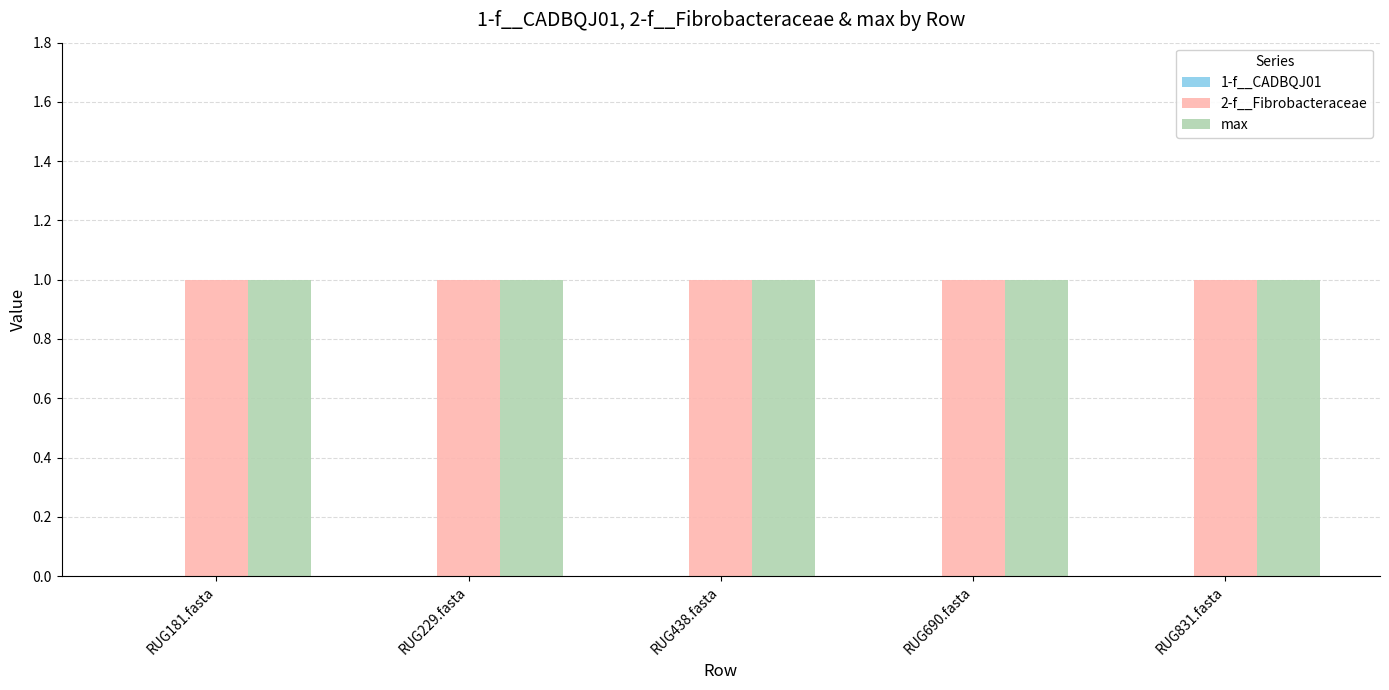

Reading right to left, extract all data points from this chart.

1-f__CADBQJ01: 0	0	0	0	0
2-f__Fibrobacteraceae: 1	1	1	1	1
max: 1	1	1	1	1